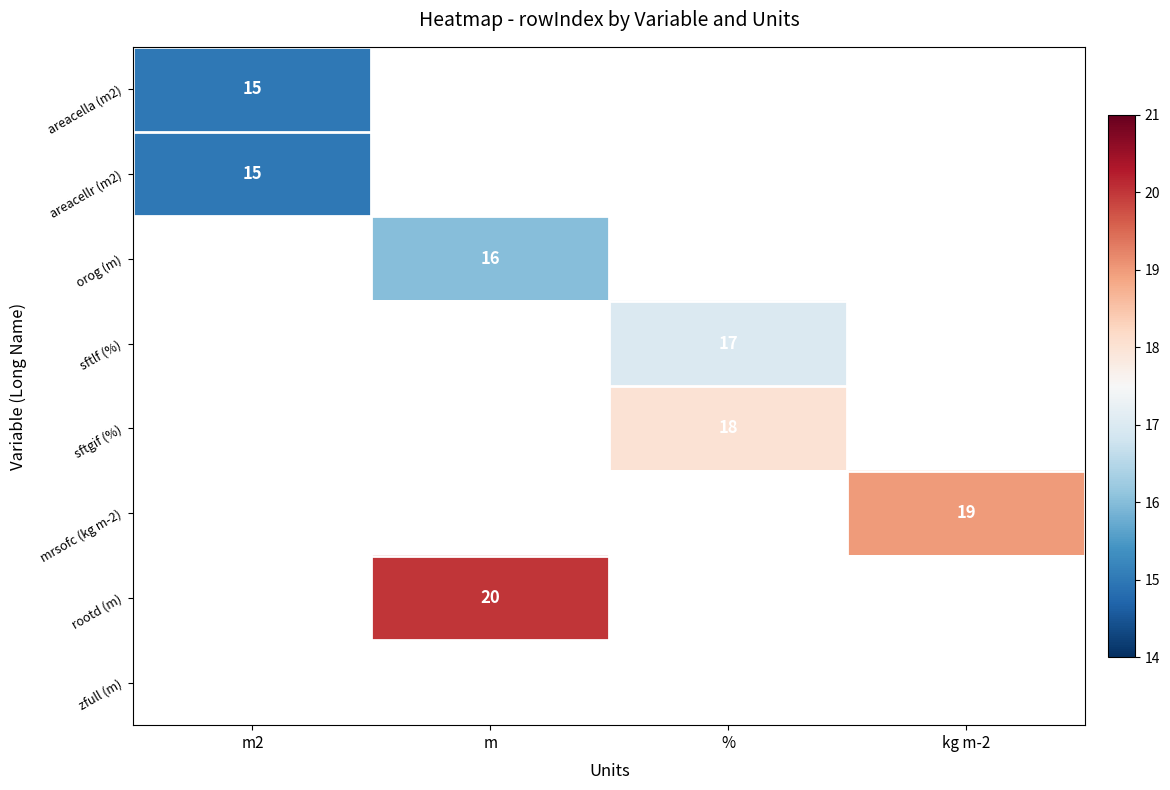

True or false: sftlf (%) has a value of 17 at %.

True